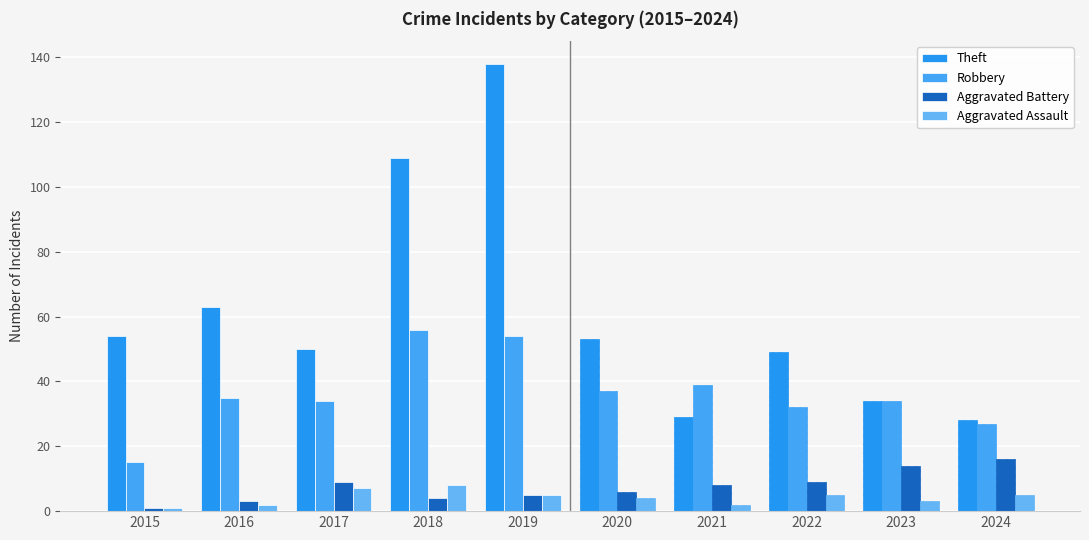

How many values in the Robbery series are below 35?

5